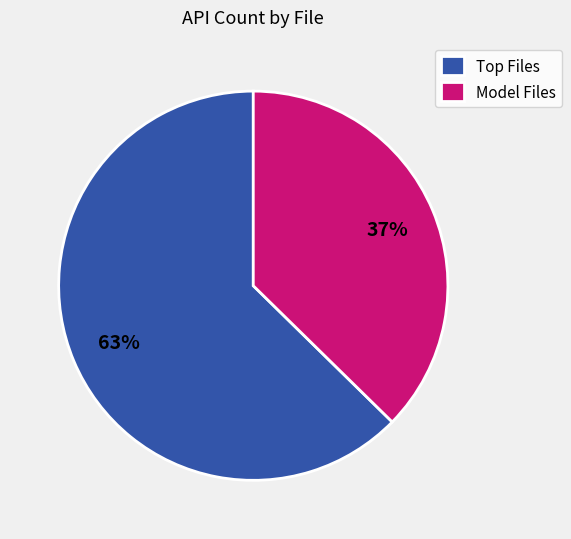

What is the smallest slice in the pie chart?

Model Files